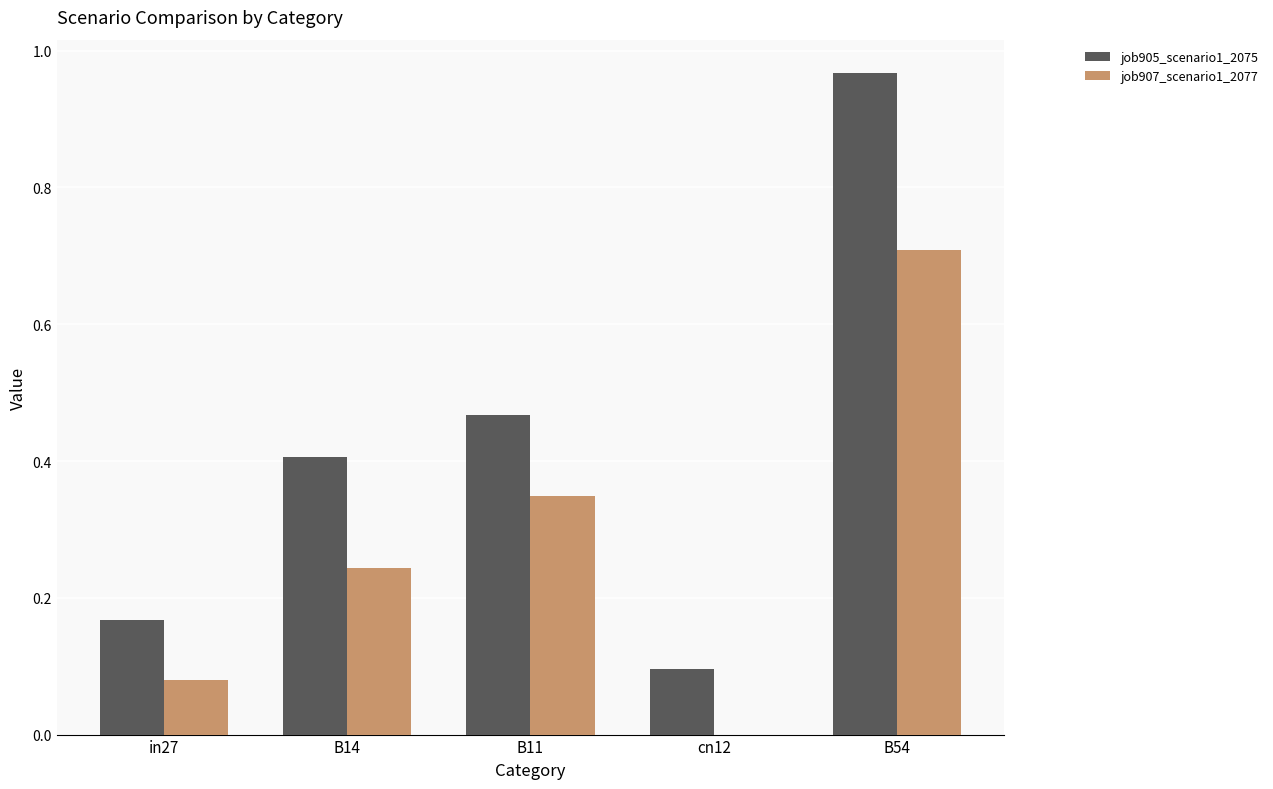

Is the value of job907_scenario1_2077 at B54 greater than the value of job905_scenario1_2075 at in27?

Yes